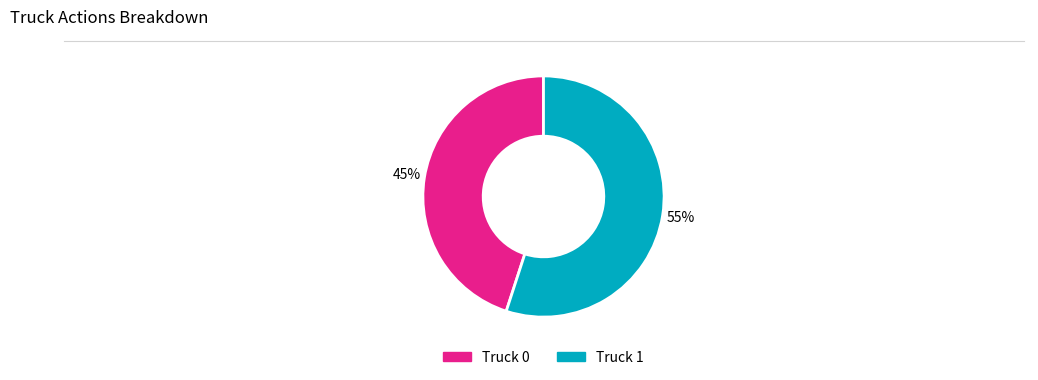

What is the majority slice?

Truck 1